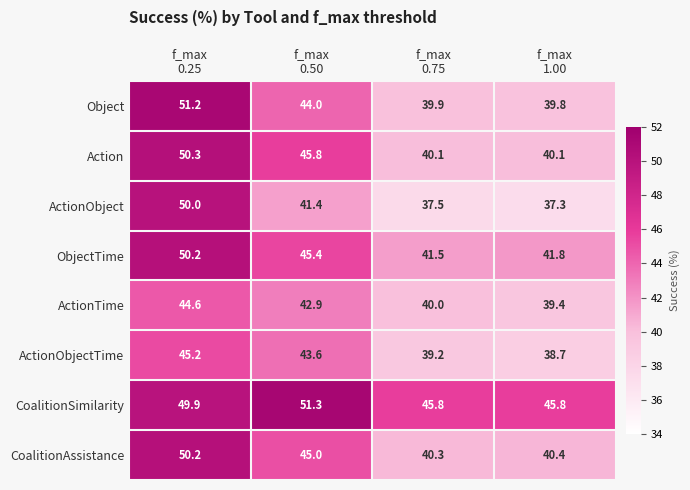

What is the maximum value for ObjectTime?

50.2